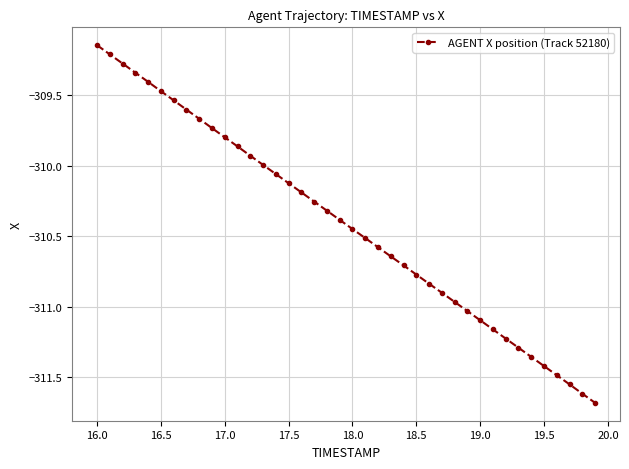

True or false: the data has more than 0 interior local peaks.

False